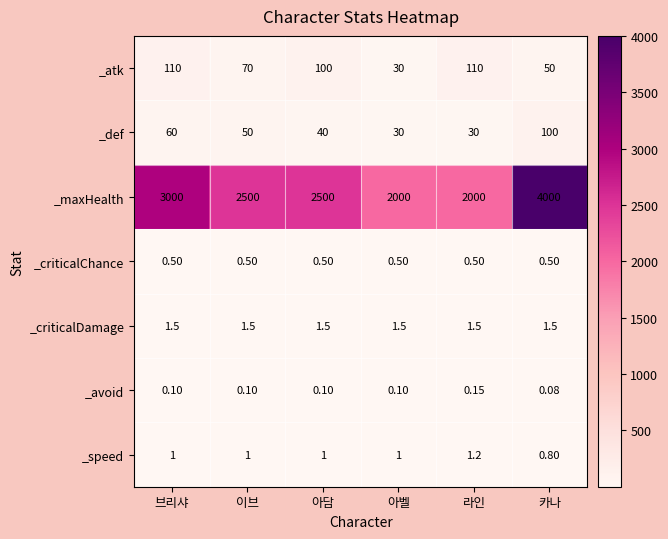

What is the spread (max minus min) of values at 브리샤?

2999.9